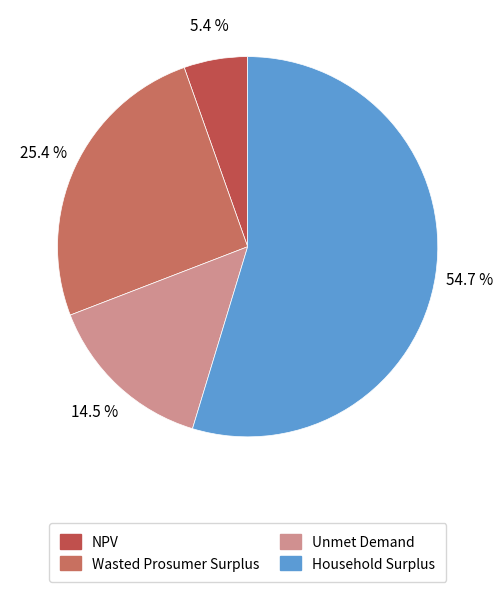

Is Unmet Demand the majority of the pie?

No